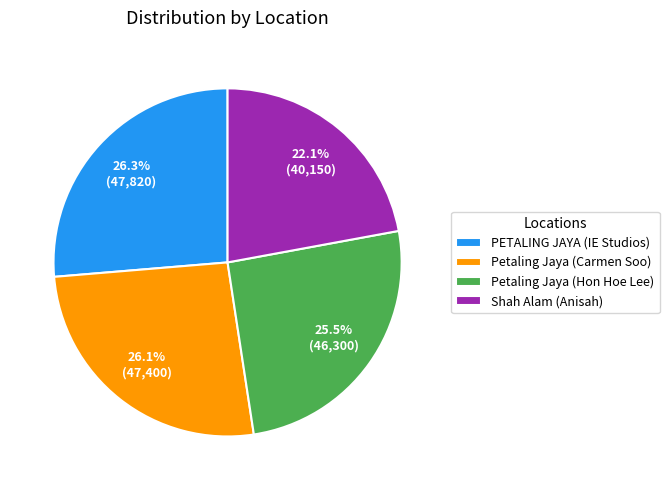

Is there a majority slice in this chart?

No